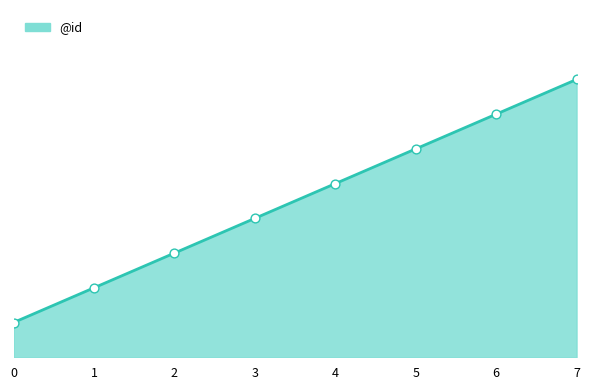

What is the ratio of the value at 4 to the value at 5?

0.8